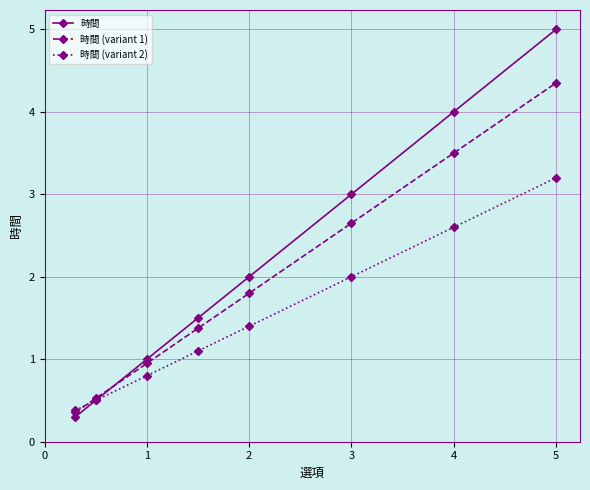

What is the greatest value displayed?

5.0